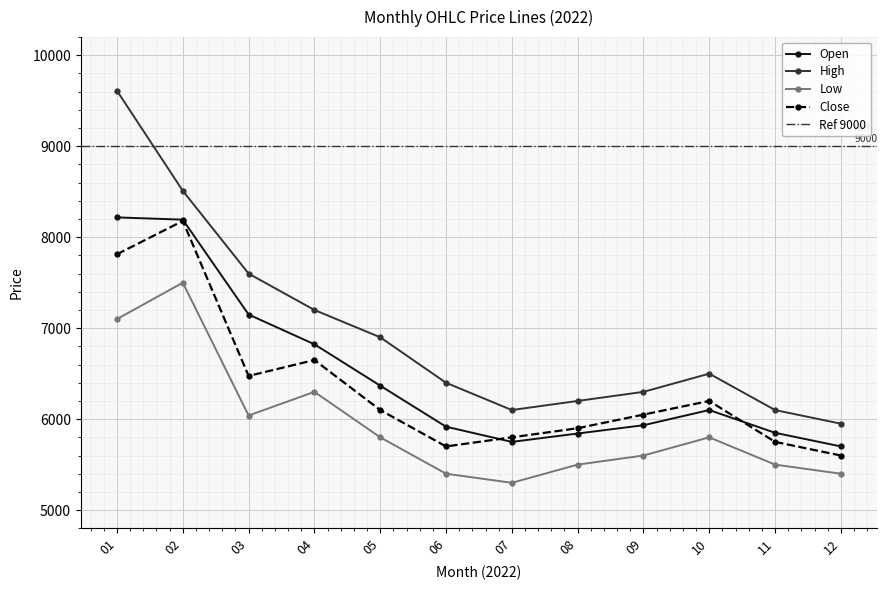

The High series shows 6500 at 10. True or false?

True